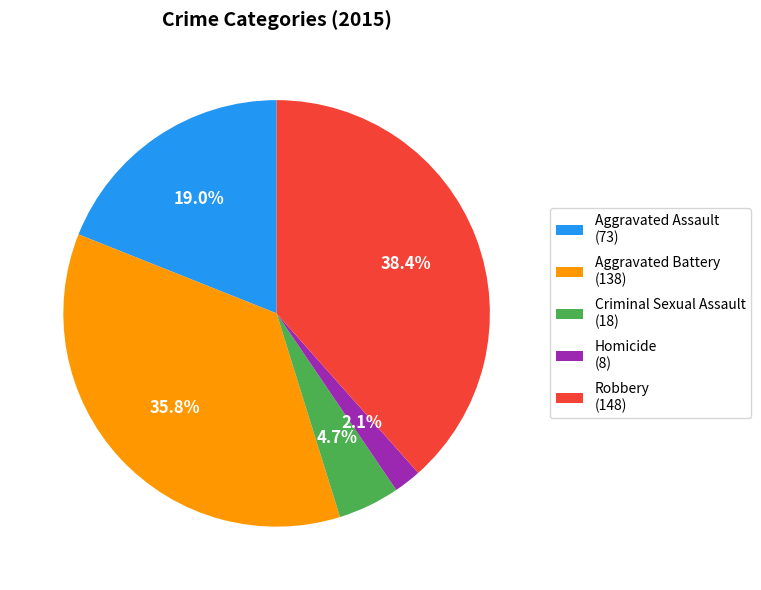

How many segments does this pie chart have?

5